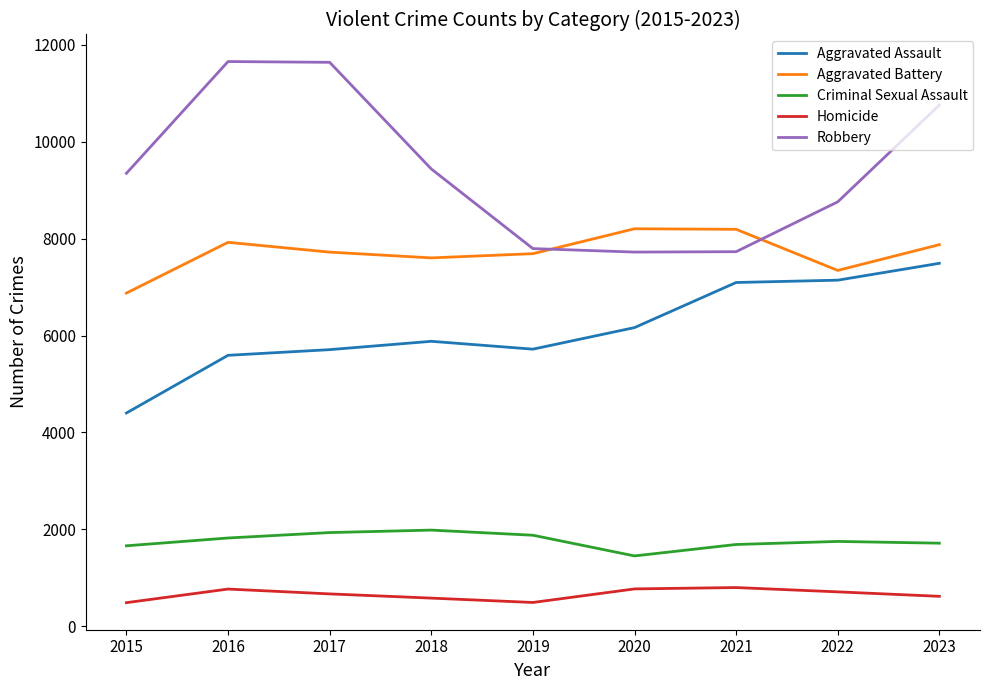

True or false: Aggravated Battery and Criminal Sexual Assault intersect in this chart.

False